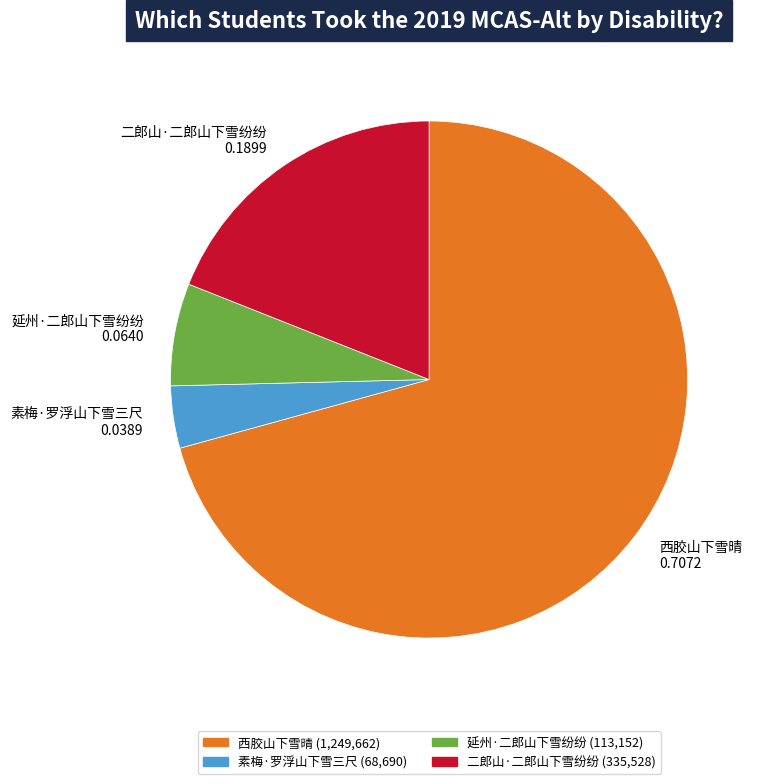

Rank the categories by value from lowest to highest.

素梅·罗浮山下雪三尺, 延州·二郎山下雪纷纷, 二郎山·二郎山下雪纷纷, 西胶山下雪晴